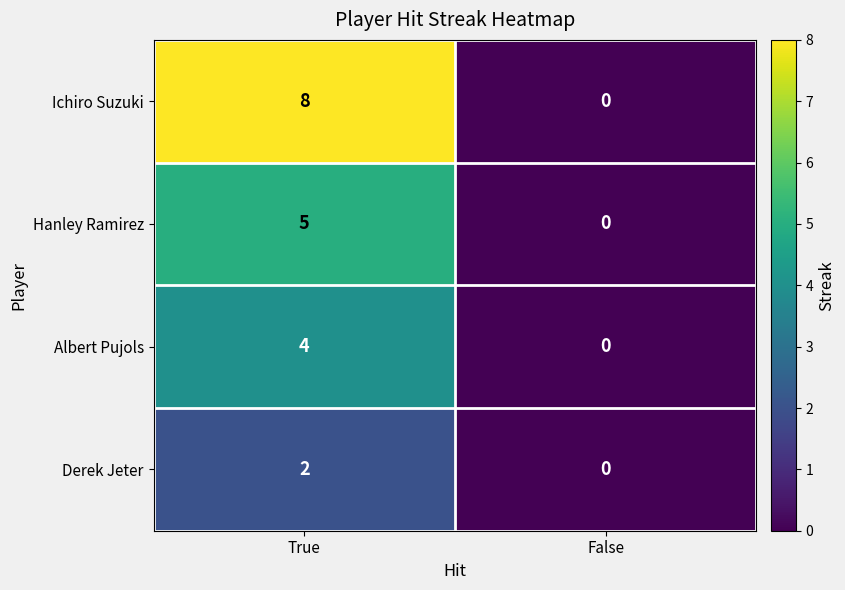

Is it true that Derek Jeter equals 1 at False?

False